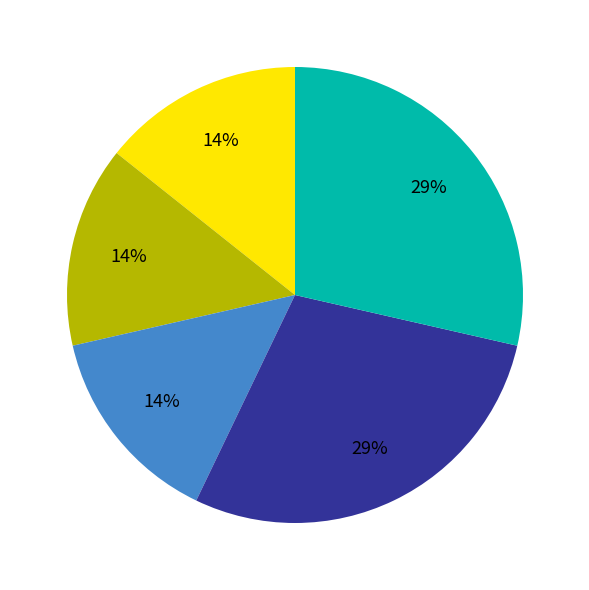

To the nearest percent, what is the average slice percentage?

20%